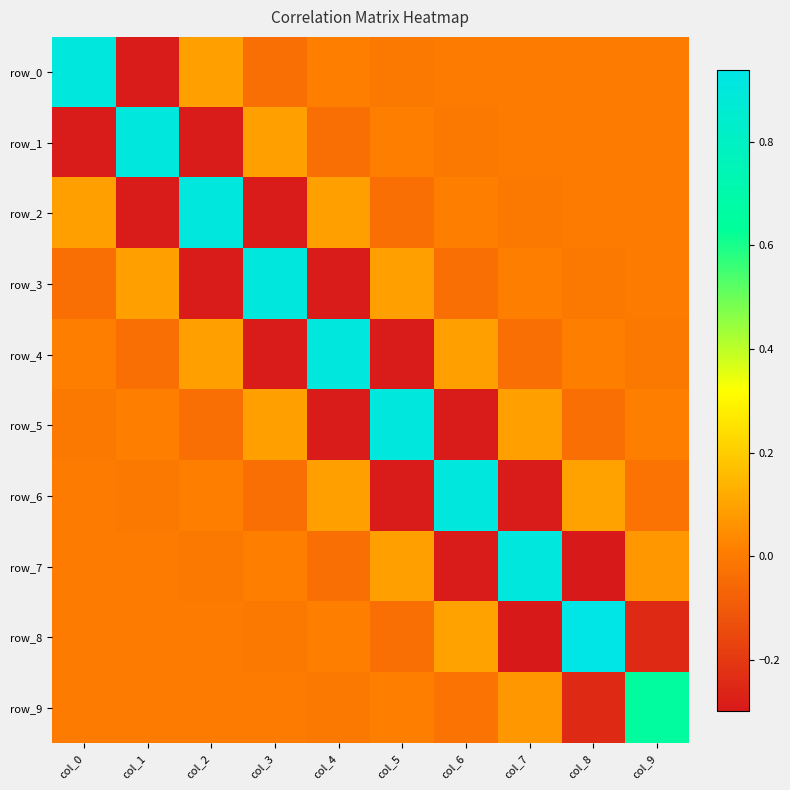

What is the difference between the row_8 values at col_6 and col_8?

0.8